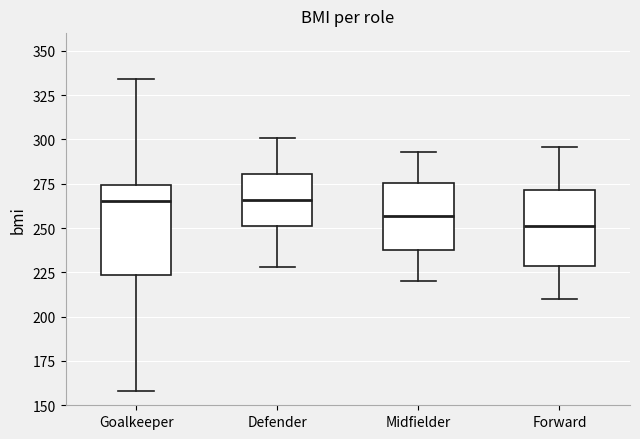

Reading left to right, read every box against the y-axis: the position of its median line, the range the box covers, and the ends of its whiskers. The values are not printed on the chart, so give them approximately, as read against the axis.

Goalkeeper: median 265, box 225 to 275, whiskers 160 to 335
Defender: median 265, box 250 to 280, whiskers 230 to 300
Midfielder: median 255, box 240 to 275, whiskers 220 to 295
Forward: median 250, box 230 to 270, whiskers 210 to 295